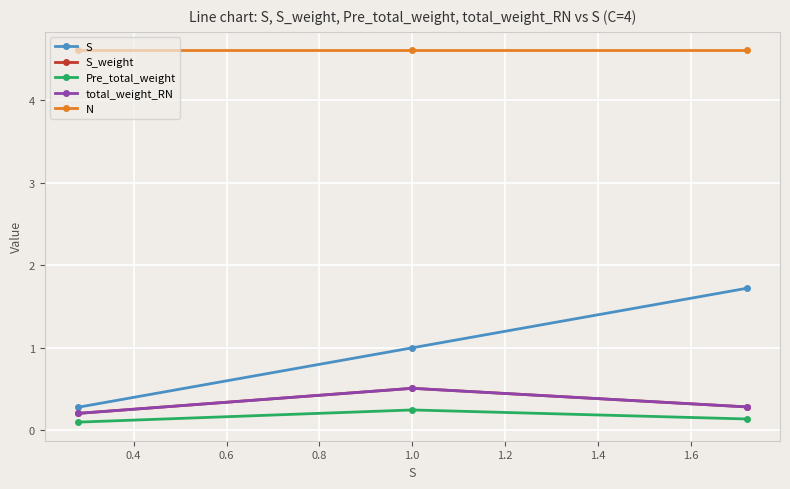

Which series has the widest spread of values?

S